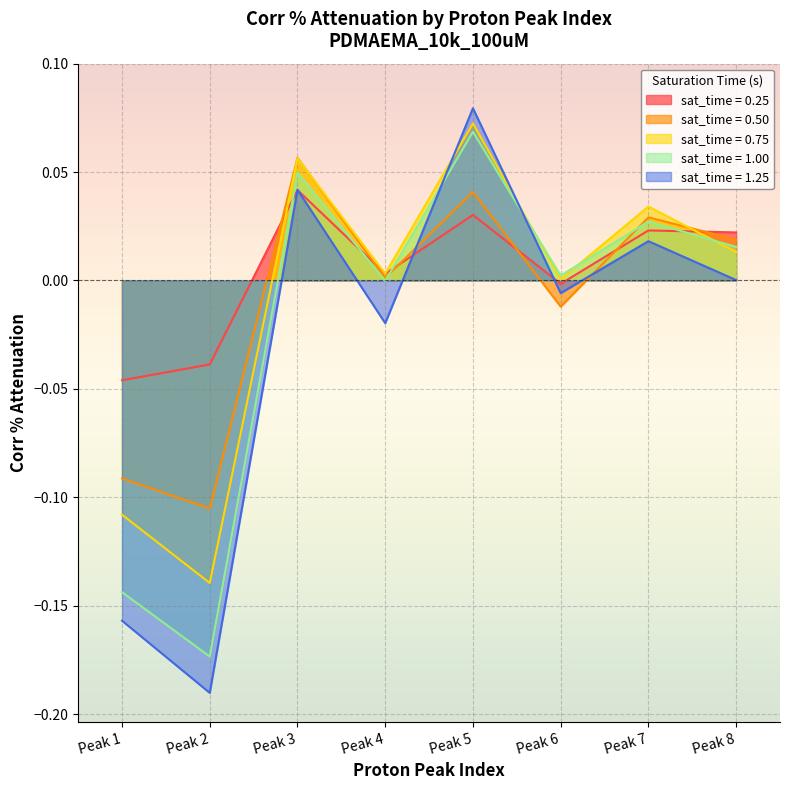

Where is the first local maximum for corr_pct_attenuation_050?

Peak 3